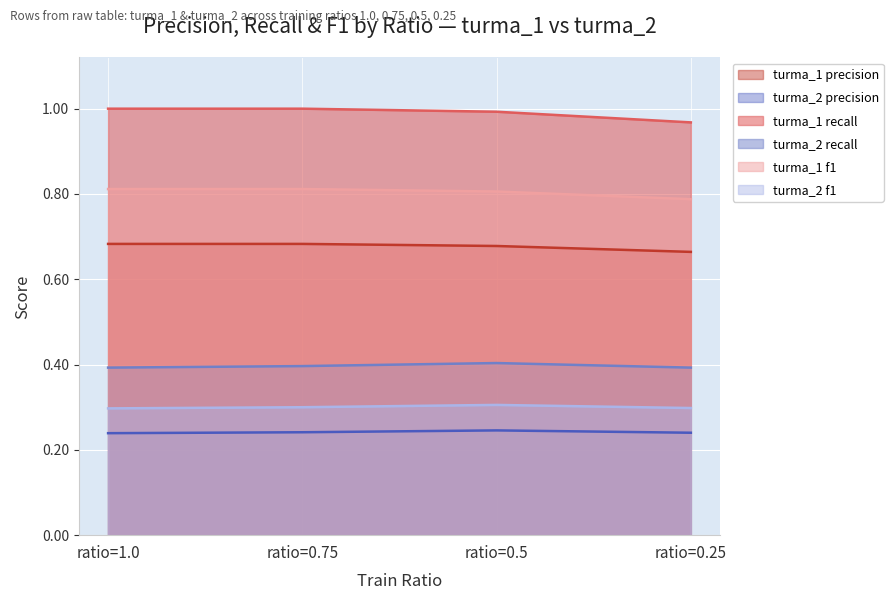

At which label does turma_1 f1 reach its peak?

ratio=1.0